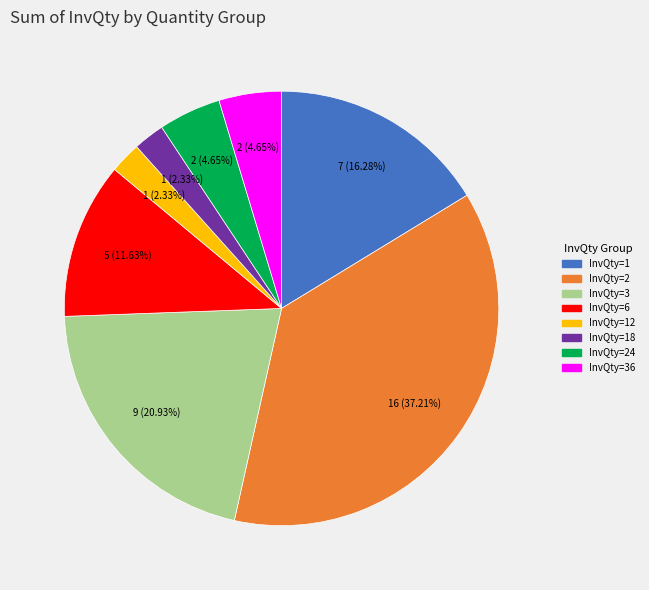

To the nearest percent, what is the average slice percentage?

12%